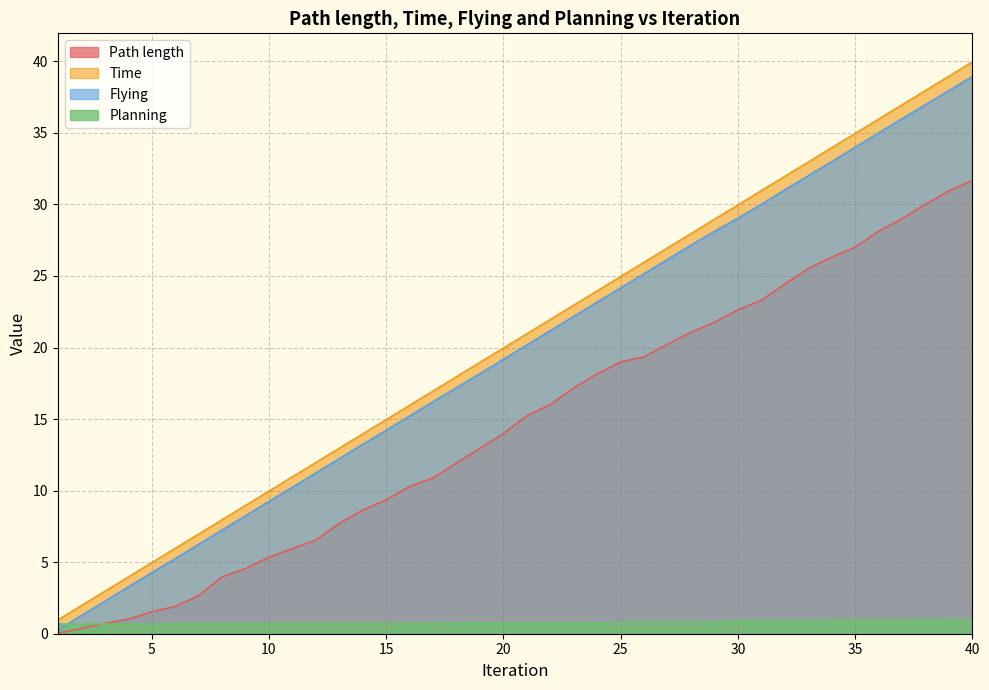

Reading left to right, transcribe all the data shown in this chart.

Path length: 1=0.0	2=0.4	3=0.7	4=1.0	5=1.5	6=1.9	7=2.7	8=4.0	9=4.6	10=5.3	11=6.0	12=6.5	13=7.7	14=8.6	15=9.4	16=10.3	17=10.9	18=11.9	19=12.9	20=14.0	21=15.2	22=16.0	23=17.2	24=18.2	25=19.0	26=19.4	27=20.2	28=21.1	29=21.8	30=22.6	31=23.3	32=24.4	33=25.5	34=26.3	35=27.0	36=28.1	37=29.0	38=30.0	39=30.9	40=31.7
Time: 1=1.0	2=2.0	3=3.0	4=4.0	5=5.0	6=6.0	7=7.0	8=8.0	9=9.0	10=10.0	11=11.0	12=12.0	13=13.0	14=14.0	15=15.0	16=16.0	17=17.0	18=18.0	19=19.0	20=20.0	21=21.0	22=22.0	23=23.0	24=24.0	25=25.0	26=26.0	27=27.0	28=28.0	29=29.0	30=30.0	31=31.0	32=32.0	33=33.0	34=34.0	35=35.0	36=36.0	37=37.0	38=38.0	39=39.0	40=40.0
Flying: 1=0.3	2=1.3	3=2.3	4=3.3	5=4.3	6=5.2	7=6.2	8=7.2	9=8.2	10=9.2	11=10.2	12=11.2	13=12.2	14=13.2	15=14.2	16=15.2	17=16.2	18=17.2	19=18.2	20=19.2	21=20.2	22=21.2	23=22.2	24=23.2	25=24.2	26=25.2	27=26.2	28=27.2	29=28.1	30=29.0	31=30.0	32=31.0	33=32.0	34=33.0	35=34.0	36=35.0	37=36.0	38=37.0	39=38.0	40=38.9
Planning: 1=0.7	2=0.7	3=0.7	4=0.7	5=0.7	6=0.7	7=0.7	8=0.7	9=0.7	10=0.7	11=0.7	12=0.7	13=0.7	14=0.7	15=0.7	16=0.7	17=0.7	18=0.8	19=0.8	20=0.8	21=0.8	22=0.8	23=0.8	24=0.8	25=0.8	26=0.8	27=0.8	28=0.8	29=0.8	30=0.9	31=0.9	32=0.9	33=0.9	34=1.0	35=1.0	36=1.0	37=1.0	38=1.0	39=1.0	40=1.0